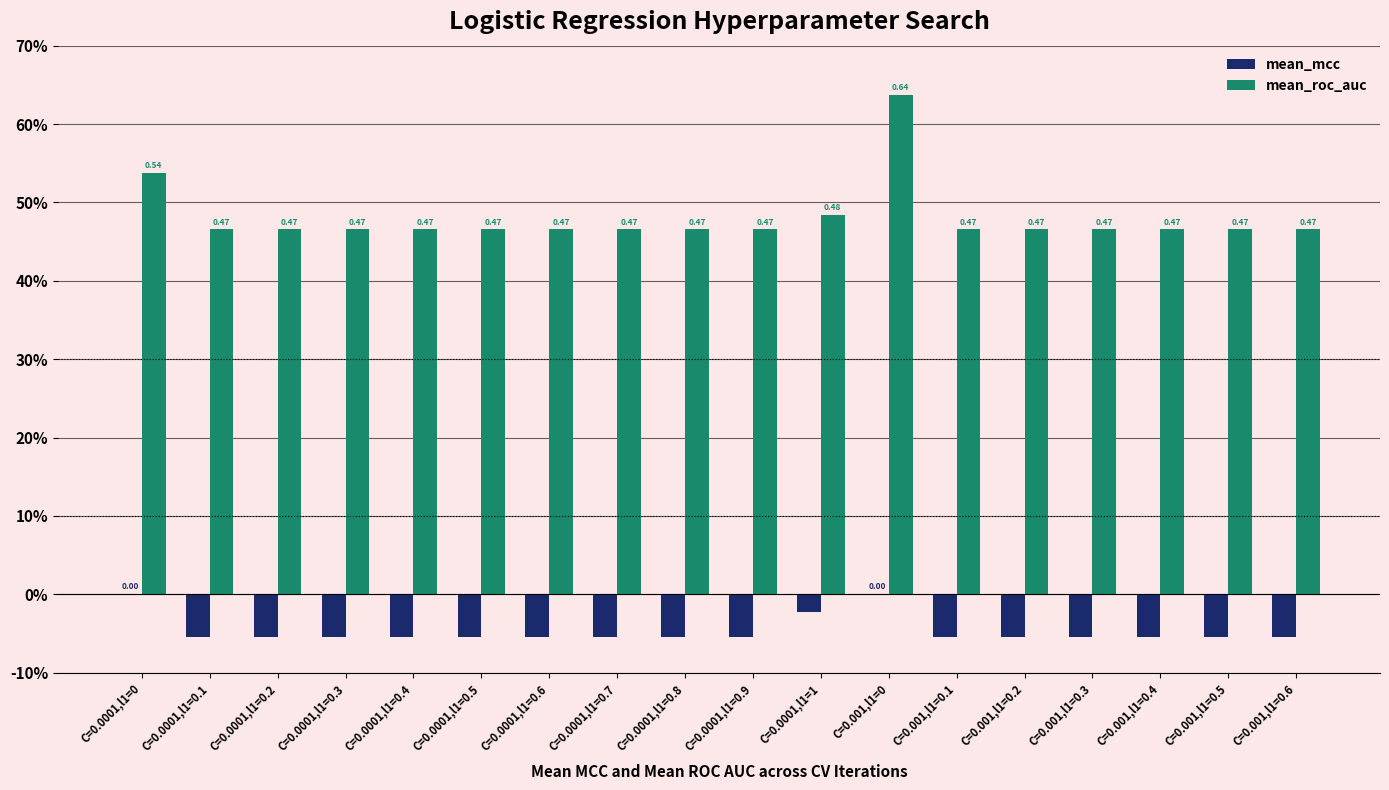

What are all the series names shown in the legend?

mean_mcc, mean_roc_auc